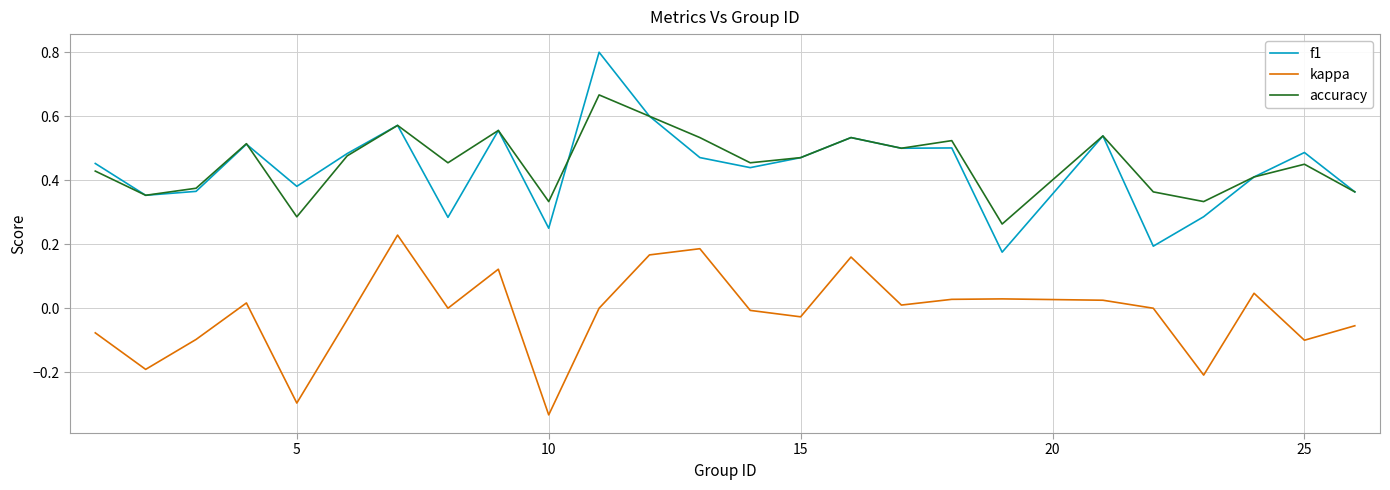

True or false: kappa and accuracy cross at least once.

False